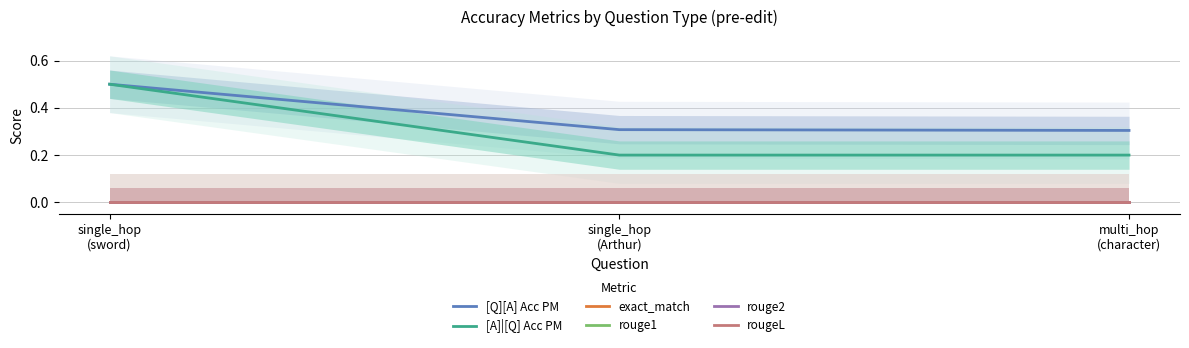

Is it true that rougeL equals 0.0 at single_hop
(sword)?

True